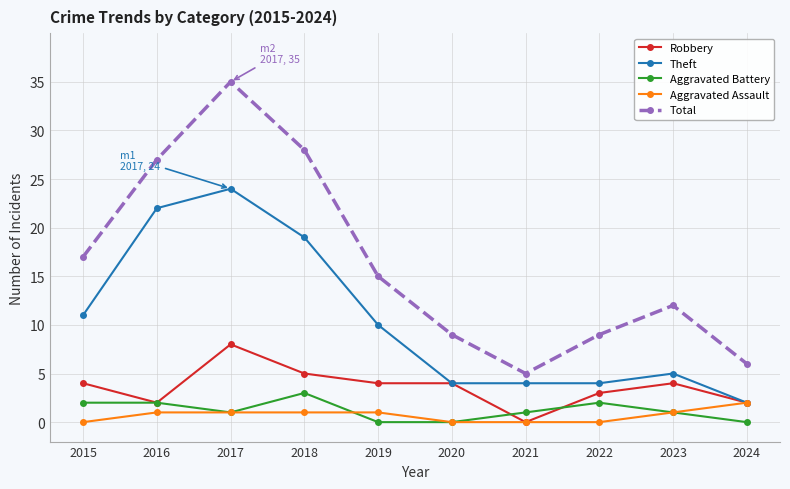

True or false: Aggravated Battery has a value of -2 at 2024.

False